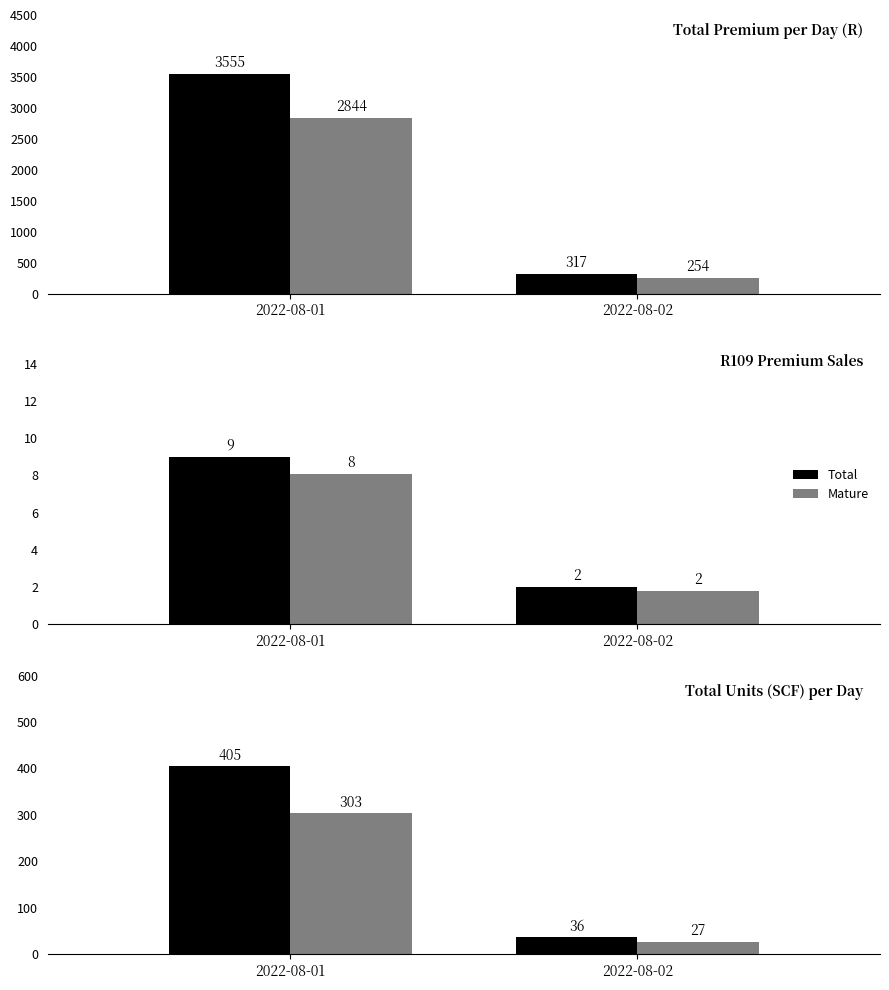

Which series has the widest spread of values?

Total